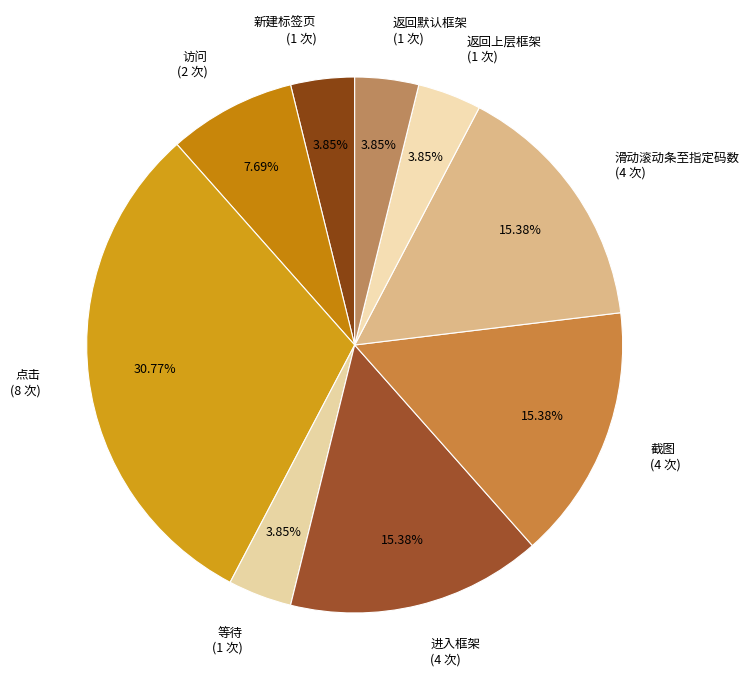

True or false: 截图 accounts for 15% of the total.

True